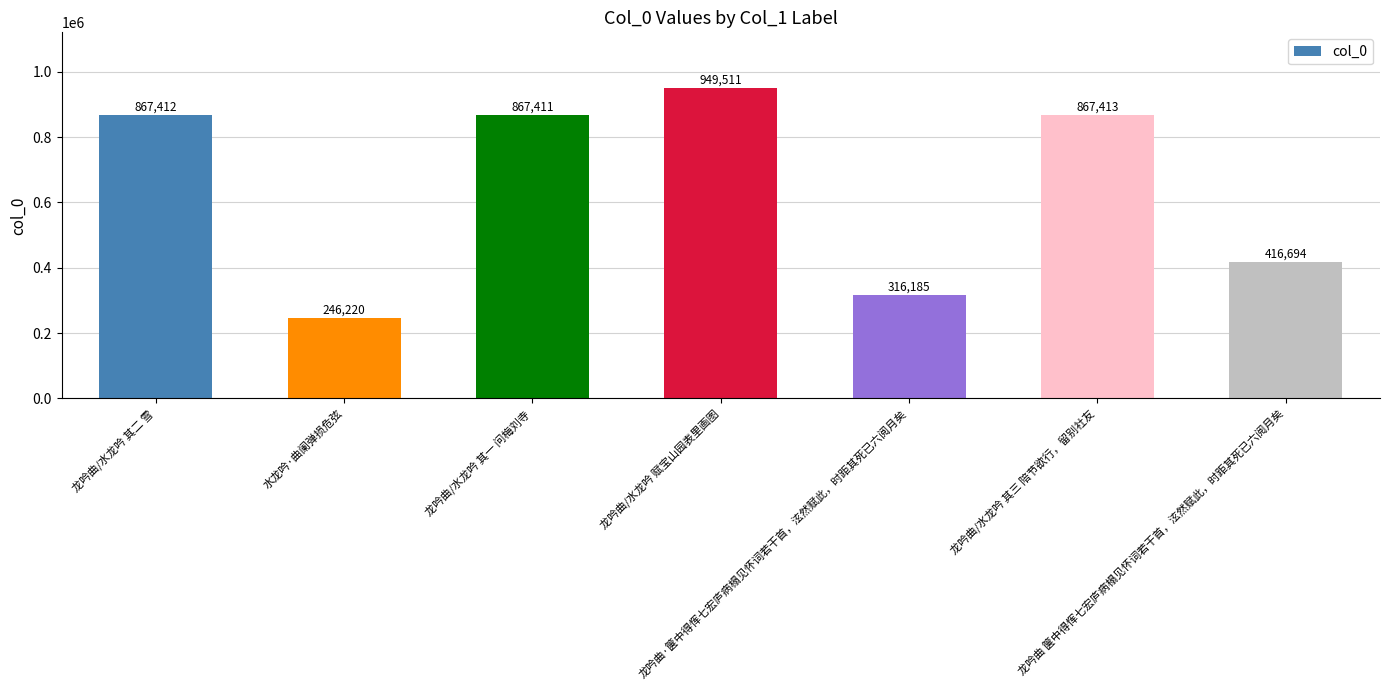

Reading left to right, what are all the values shown in this chart?

867412	246220	867411	949511	316185	867413	416694